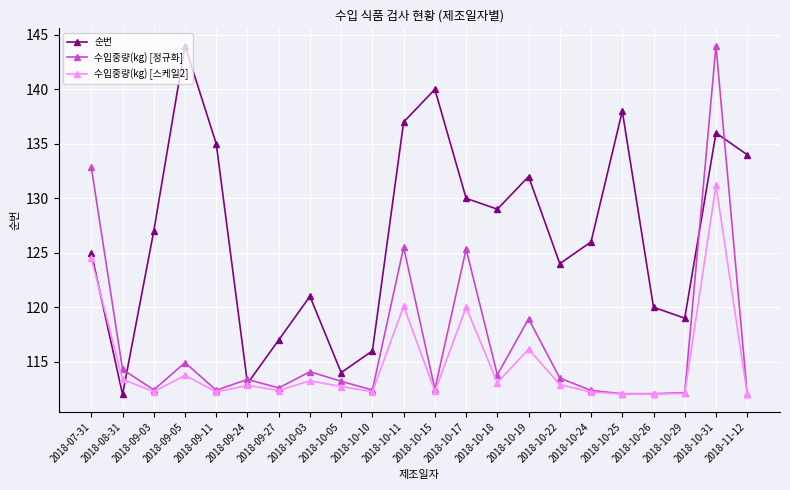

True or false: 수입중량(kg) [스케일2] has a value of 173.2 at 2018-07-31.

False